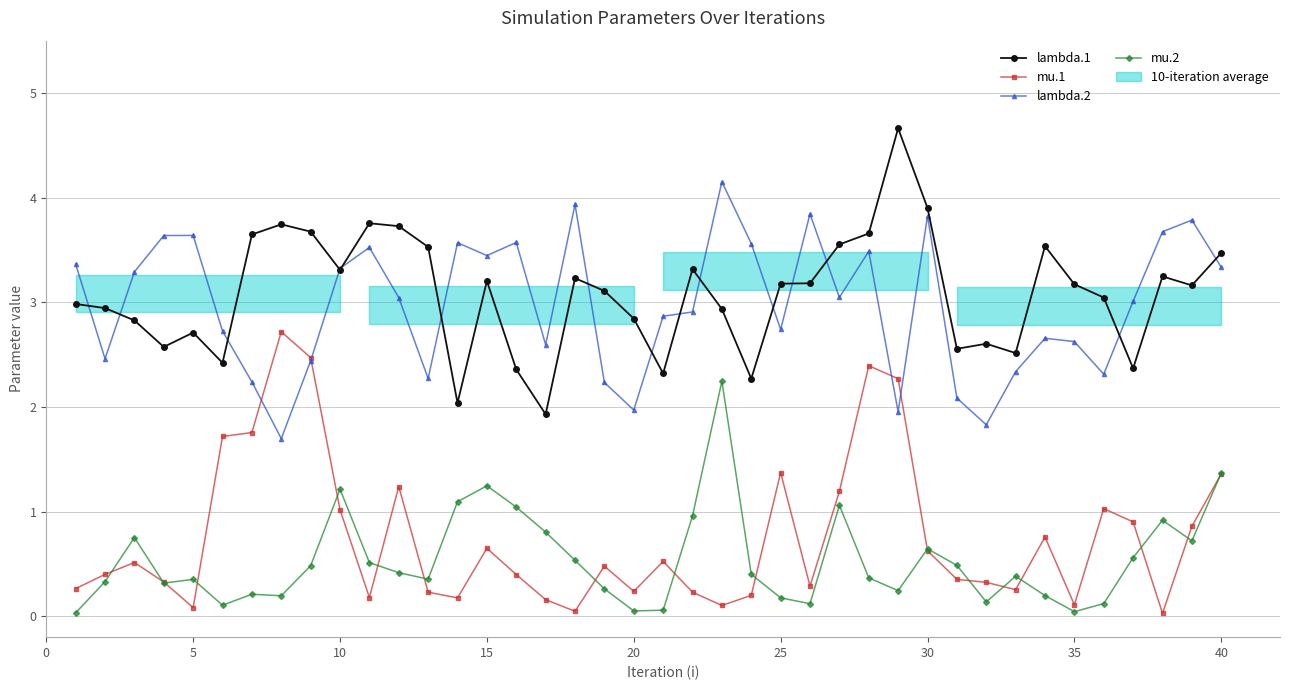

How many interior local valleys does the lambda.1 series have?

11